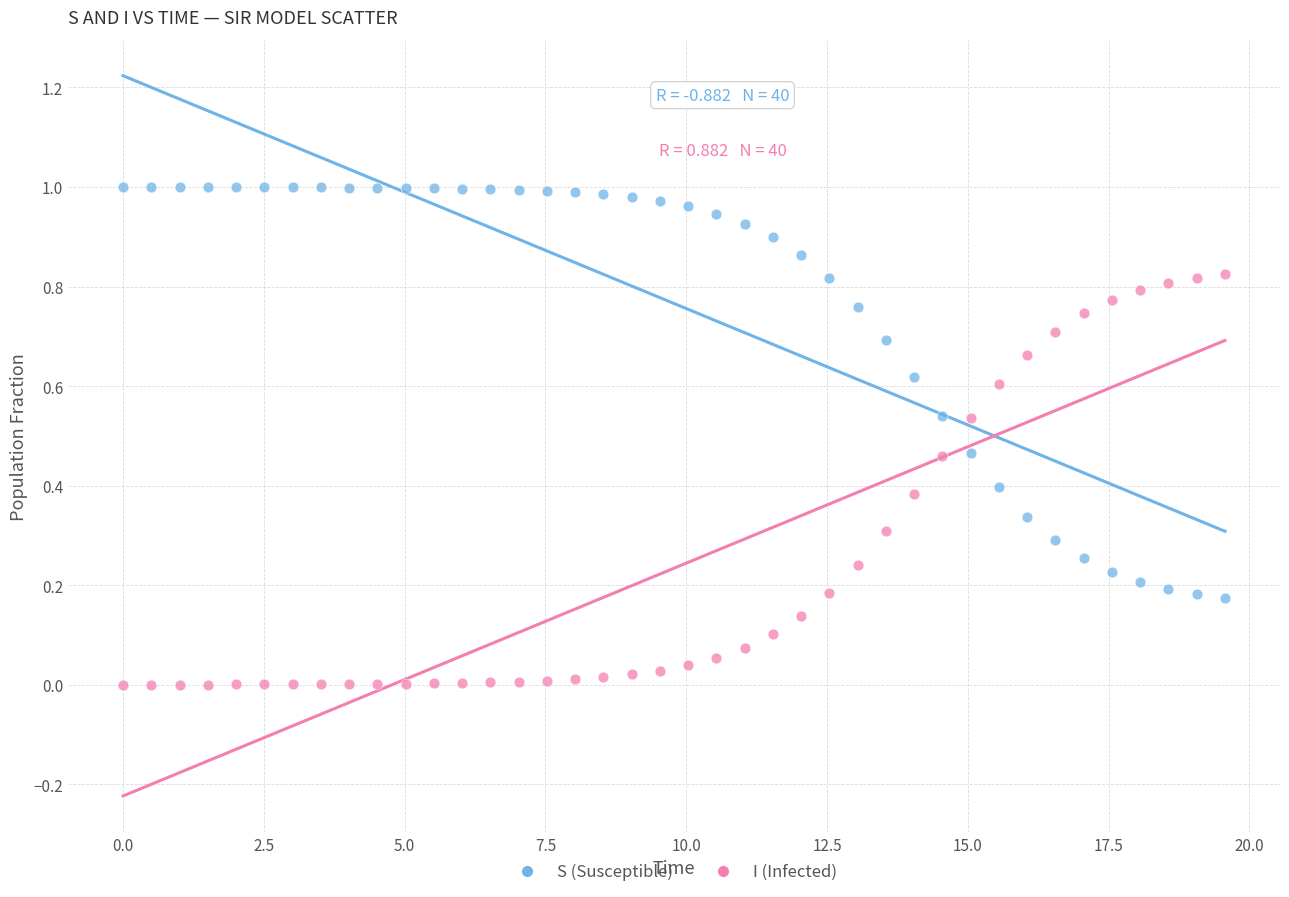

Across all data points, what is the range of X values (max minus min)?

19.6